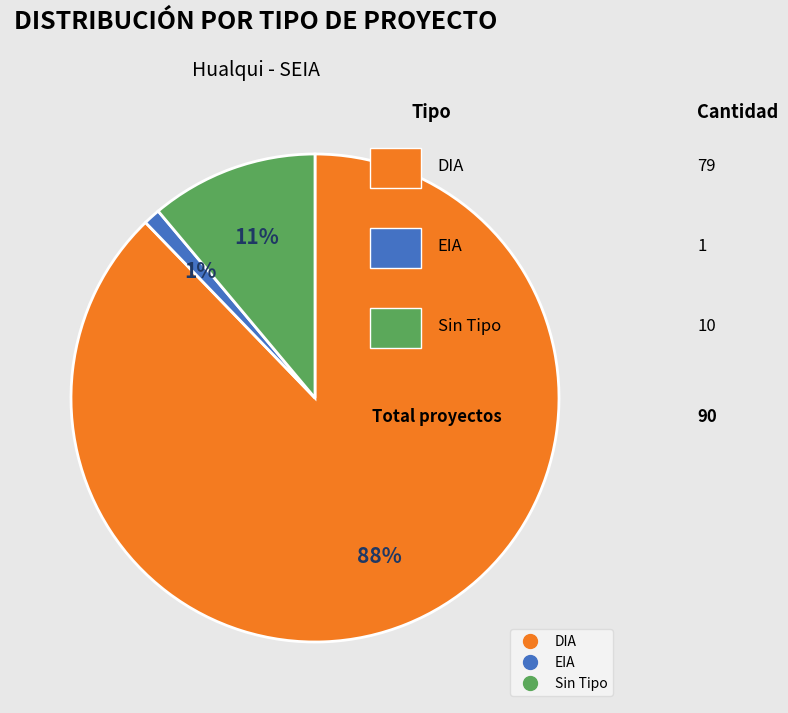

How many segments does this pie chart have?

3